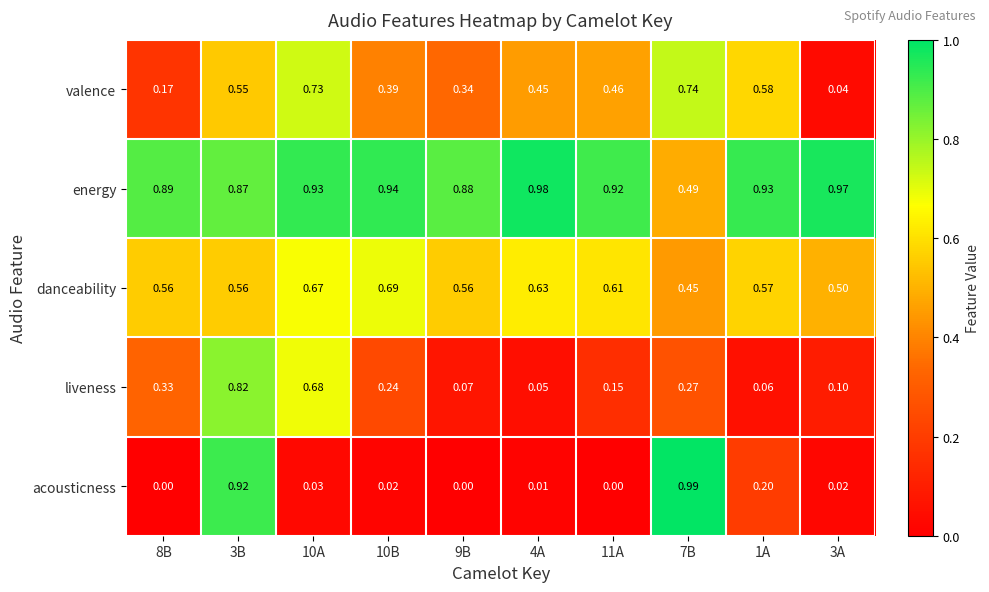

Which label corresponds to the largest value in the chart?

7B